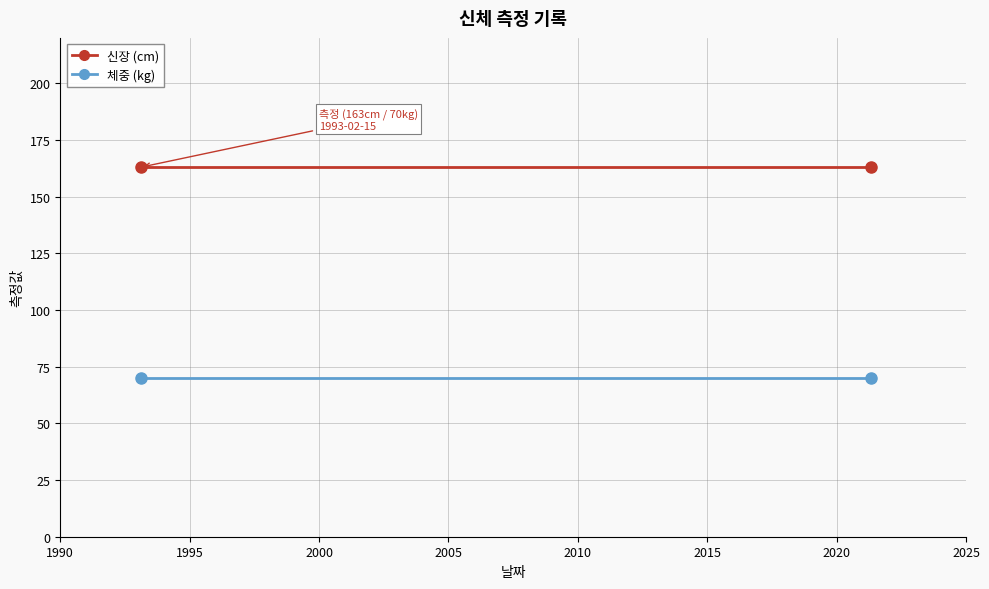

The 체중 (kg) series shows 100 at 1995. True or false?

False